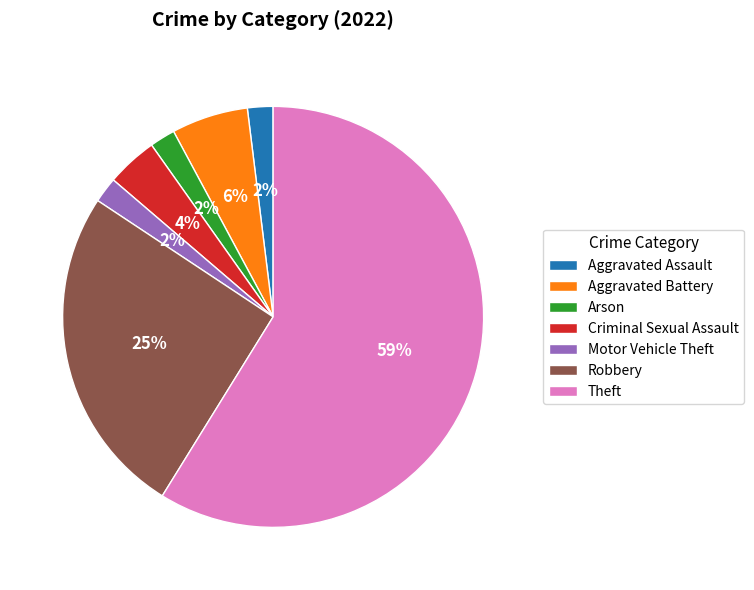

To the nearest percent, what is the difference between the Motor Vehicle Theft and Criminal Sexual Assault slice percentages?

2%